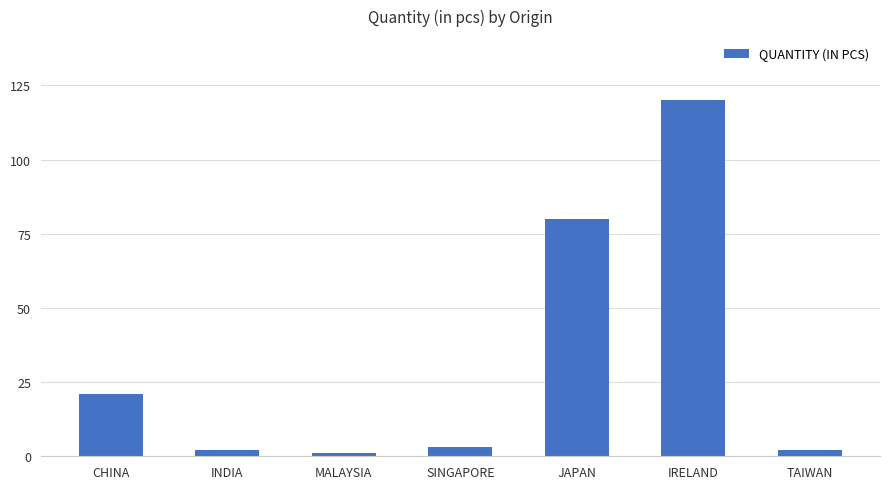

Approximately how many times larger is the value at IRELAND compared to JAPAN?

1.5